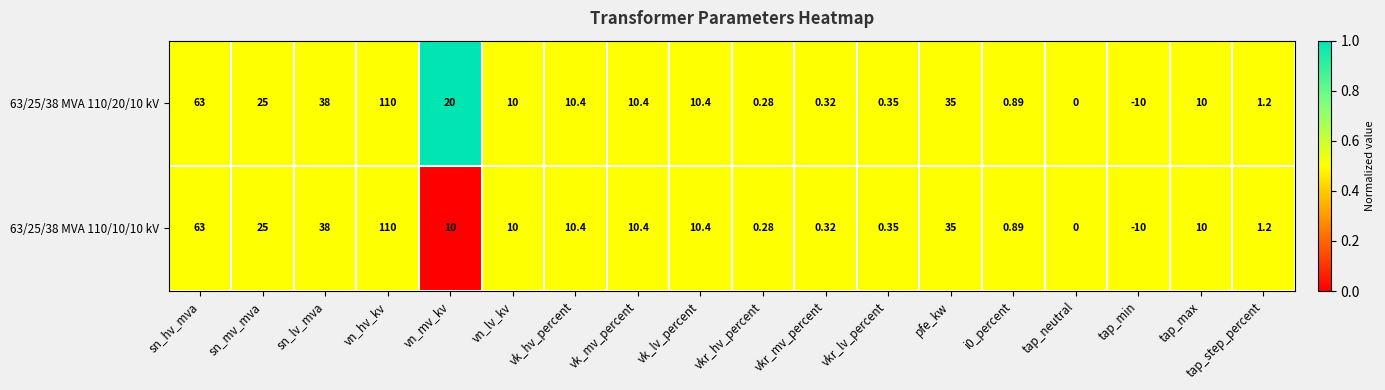

Which label corresponds to the smallest value in the chart?

tap_min